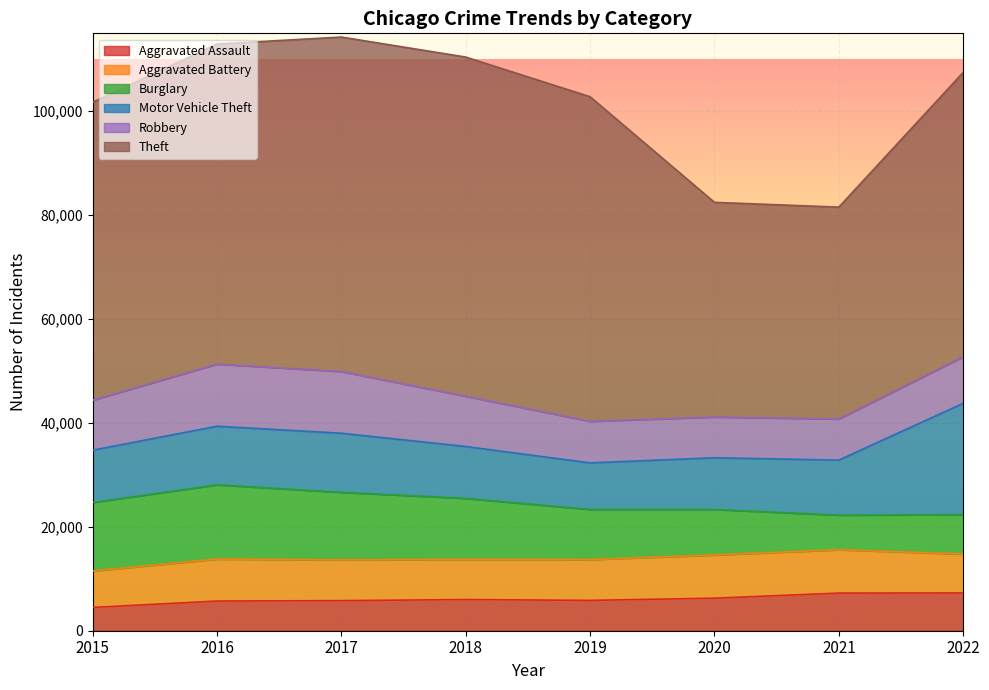

The value of Theft at 2022 is 54724. True or false?

True